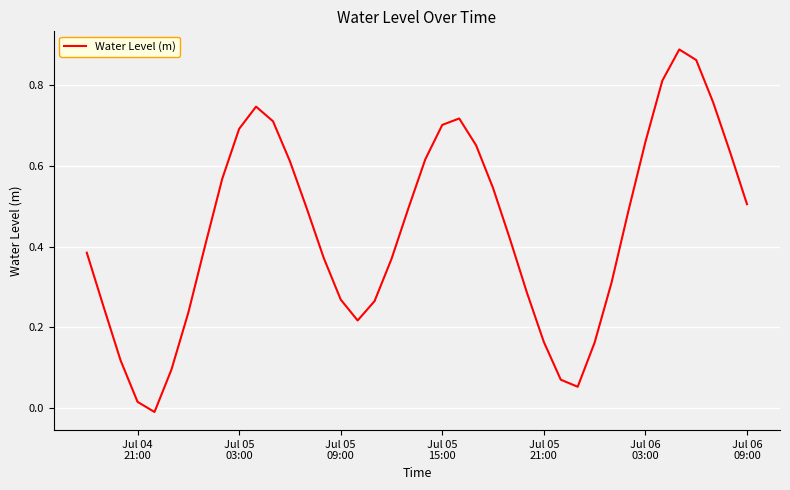

Does the chart have visible grid lines?

Yes